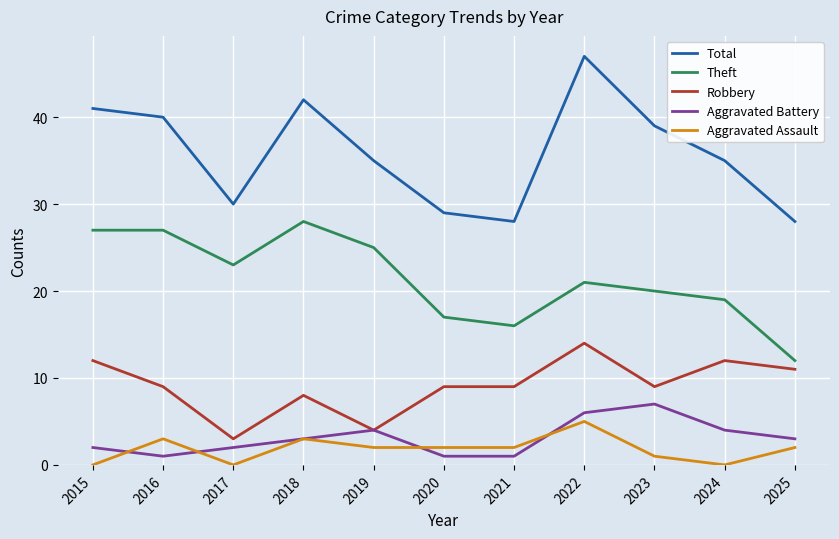

True or false: Aggravated Assault has more than 2 interior local peaks.

True